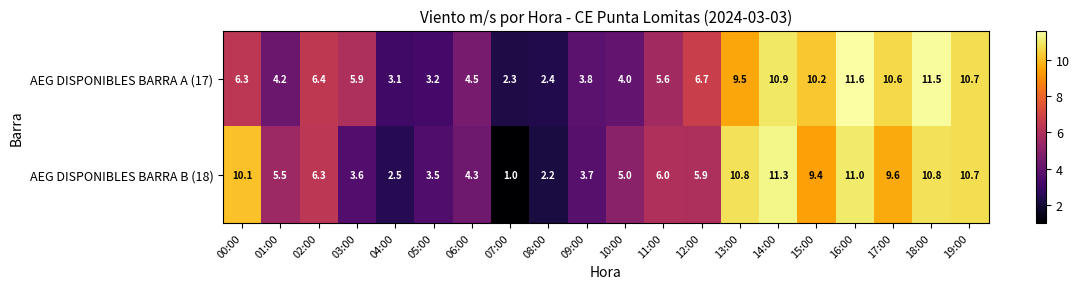

What is the difference between the second highest and minimum values in the AEG DISPONIBLES BARRA B (18) series?

10.0